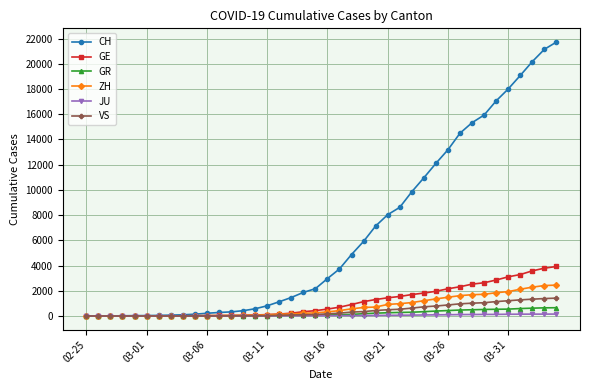

What is the maximum value for ZH?

2450